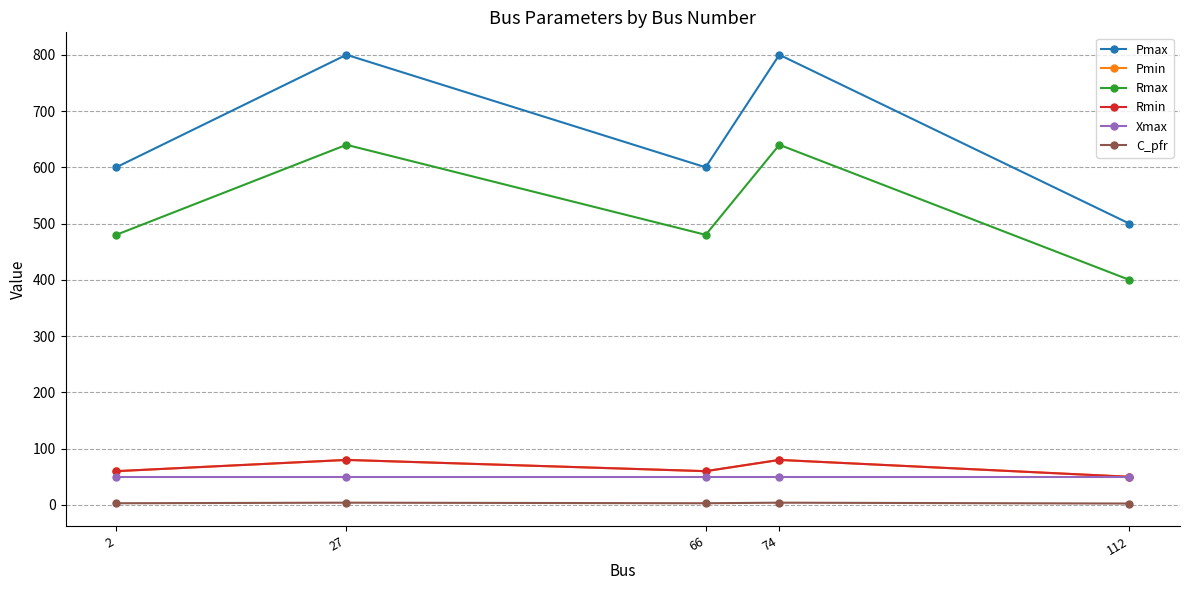

At which label does Pmin reach its minimum?

112